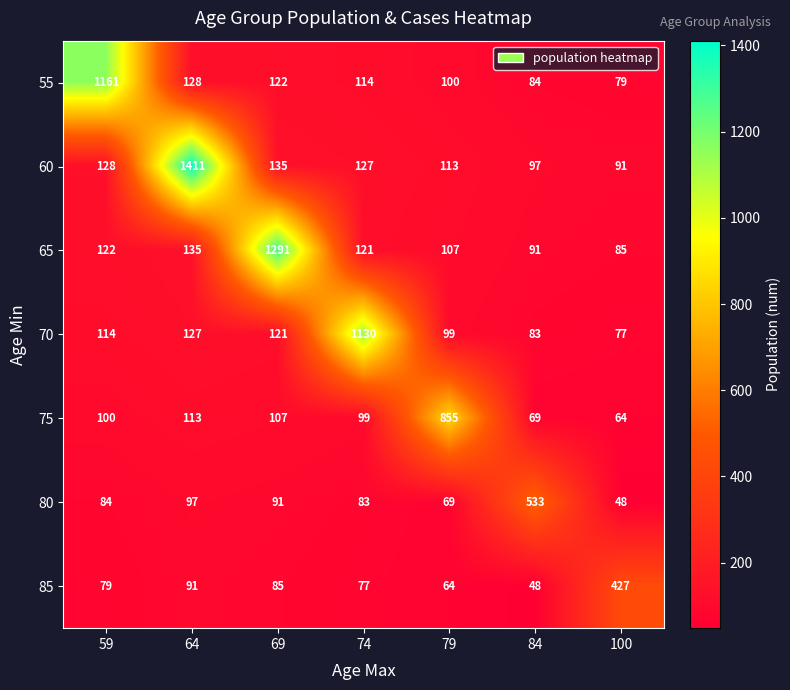

Which category has the highest value in the 80 series?

84